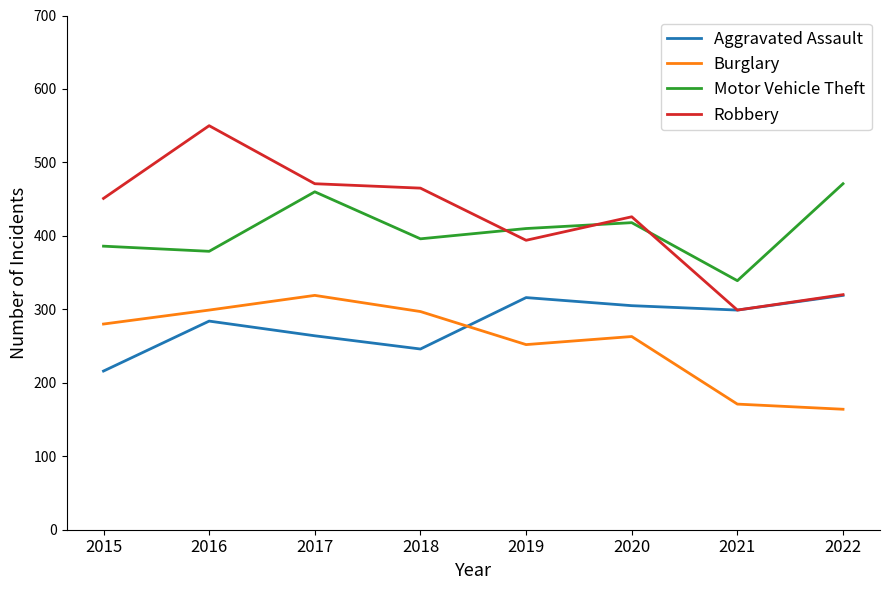

What is the minimum value for Burglary?

164